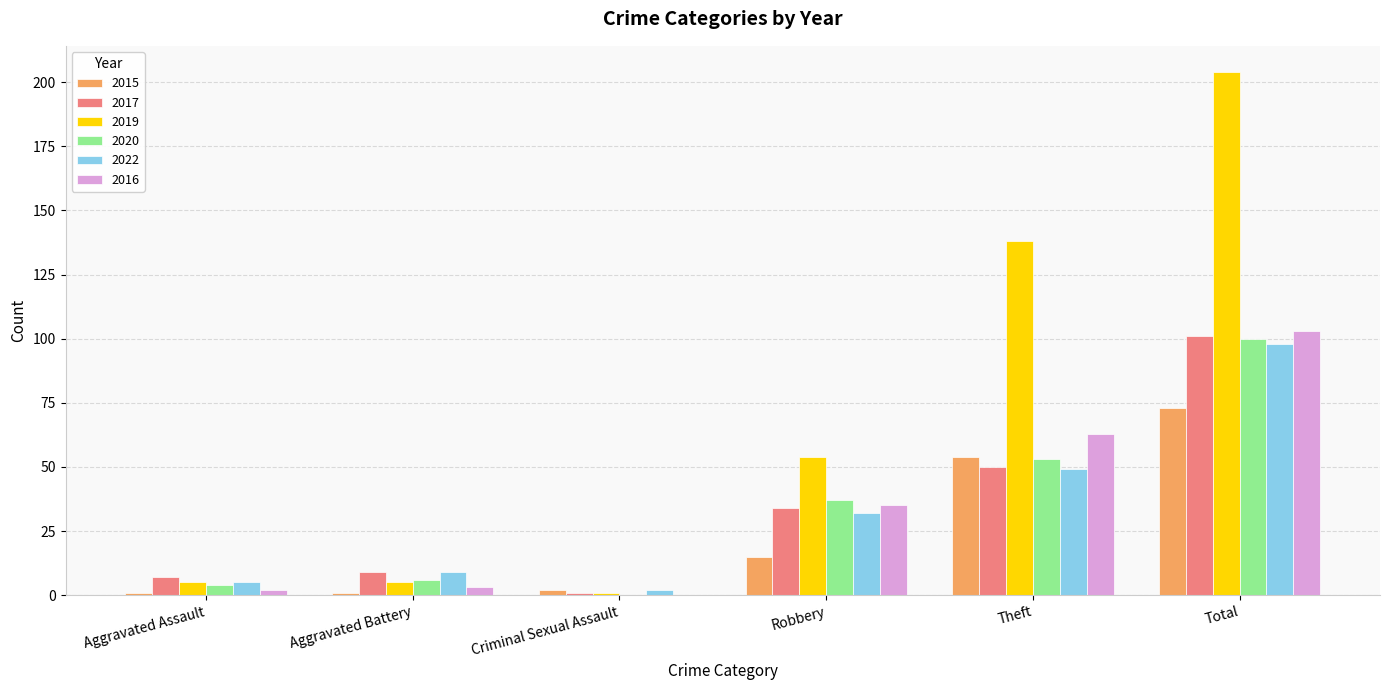

What is the sum of all 2017 values?

202